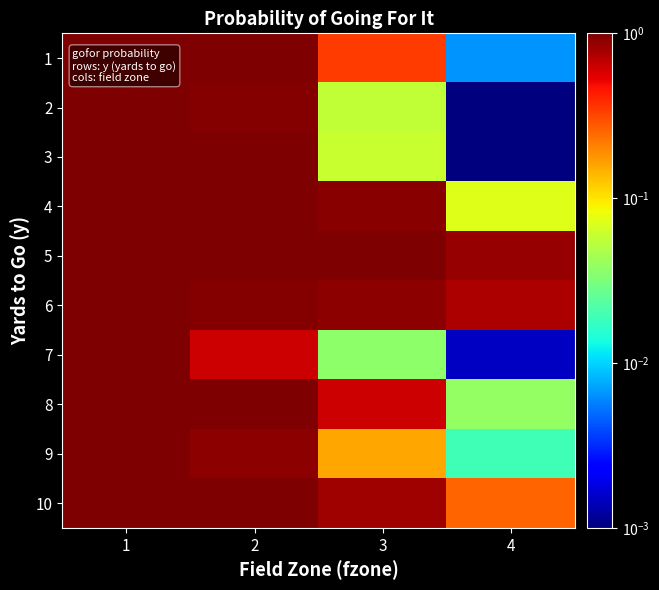

At how many categories does at least one series exceed 0?

4